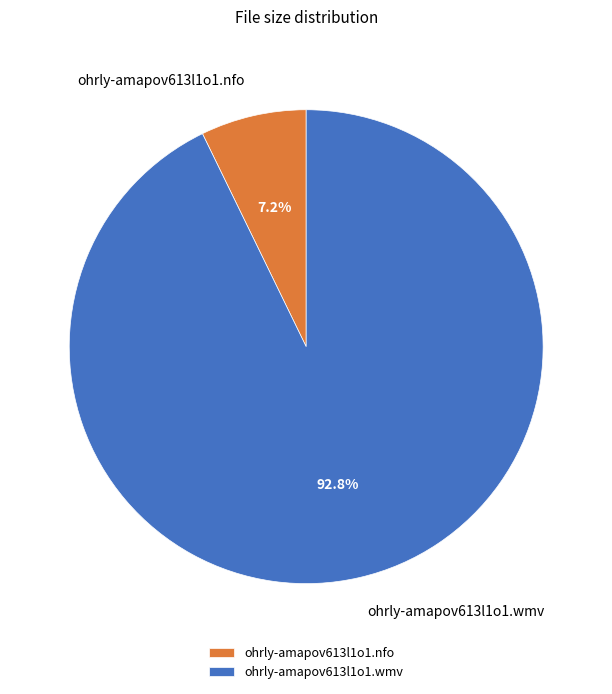

Which has a higher value, ohrly-amapov613l1o1.wmv or ohrly-amapov613l1o1.nfo?

ohrly-amapov613l1o1.wmv